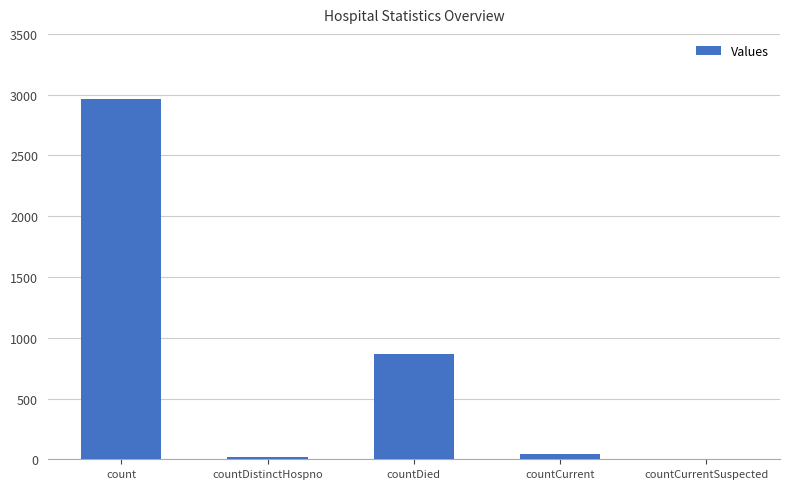

At which category does the chart reach its peak across all series?

count